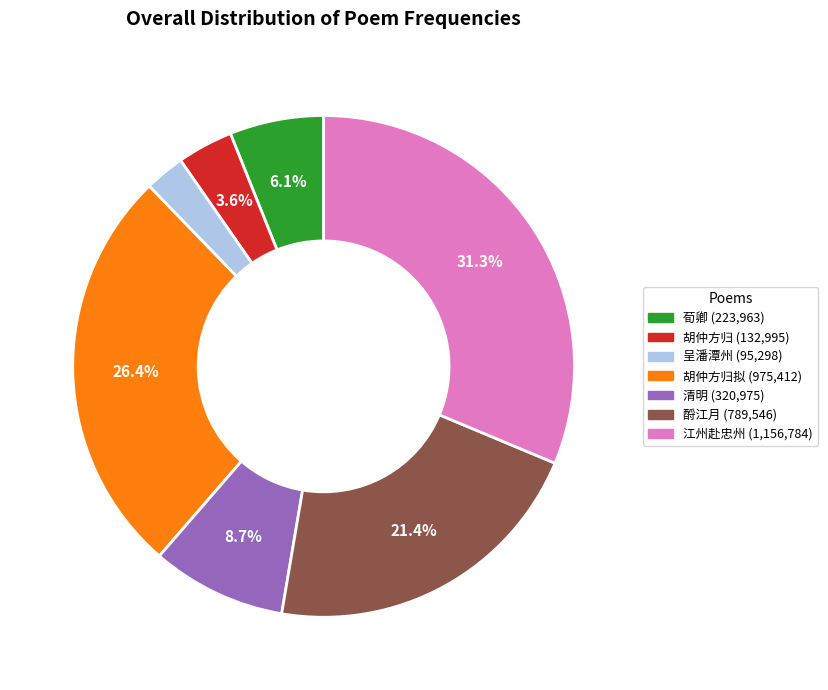

How many segments does this pie chart have?

7